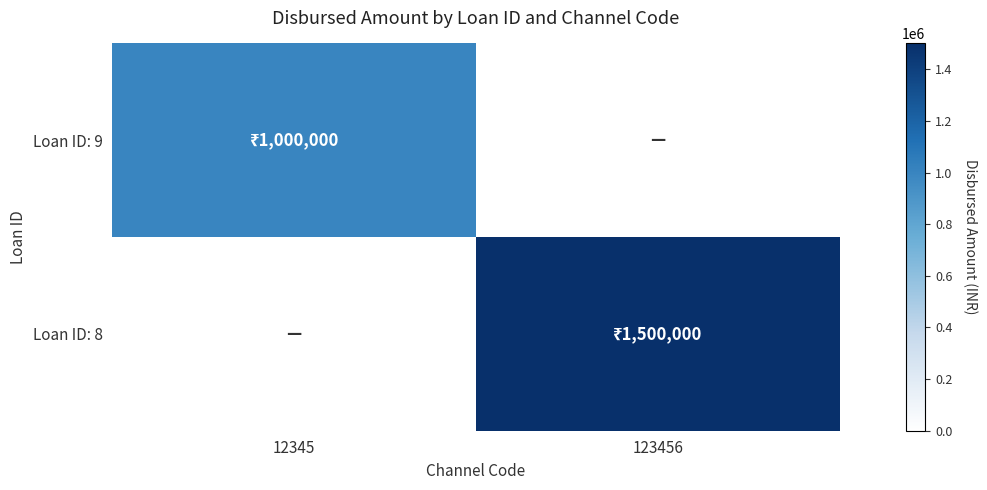

Reading right to left, transcribe all the data shown in this chart.

Loan ID: 9: 123456=0	12345=1000000
Loan ID: 8: 123456=1500000	12345=0